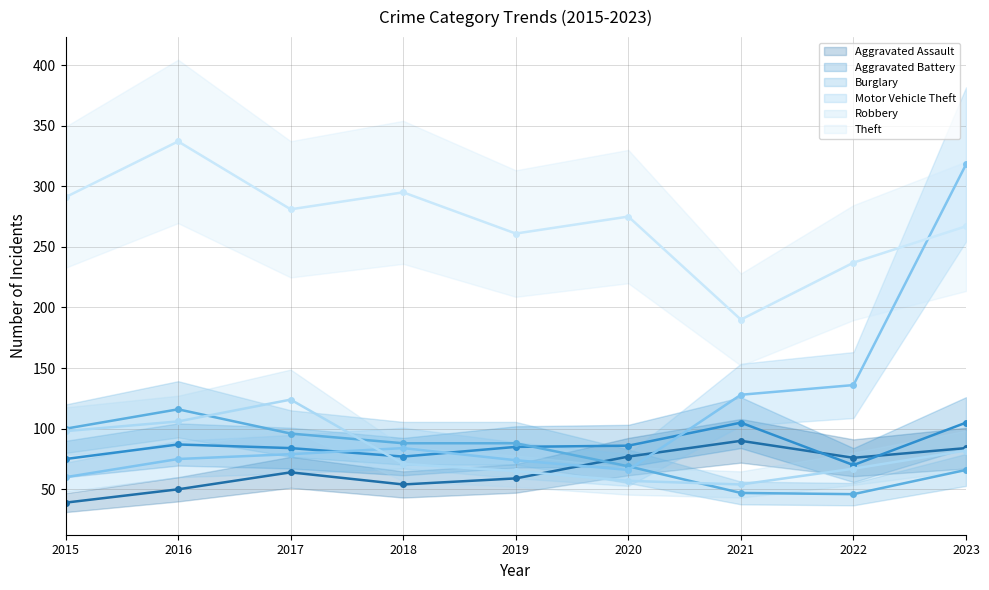

Reading left to right, extract all data points from this chart.

Aggravated Assault: 39	50	64	54	59	77	90	76	84
Aggravated Battery: 75	87	84	77	85	86	105	70	105
Burglary: 100	116	96	88	88	69	47	46	66
Motor Vehicle Theft: 60	75	79	84	74	66	128	136	318
Robbery: 98	106	124	71	65	57	54	67	82
Theft: 291	337	281	295	261	275	190	237	267